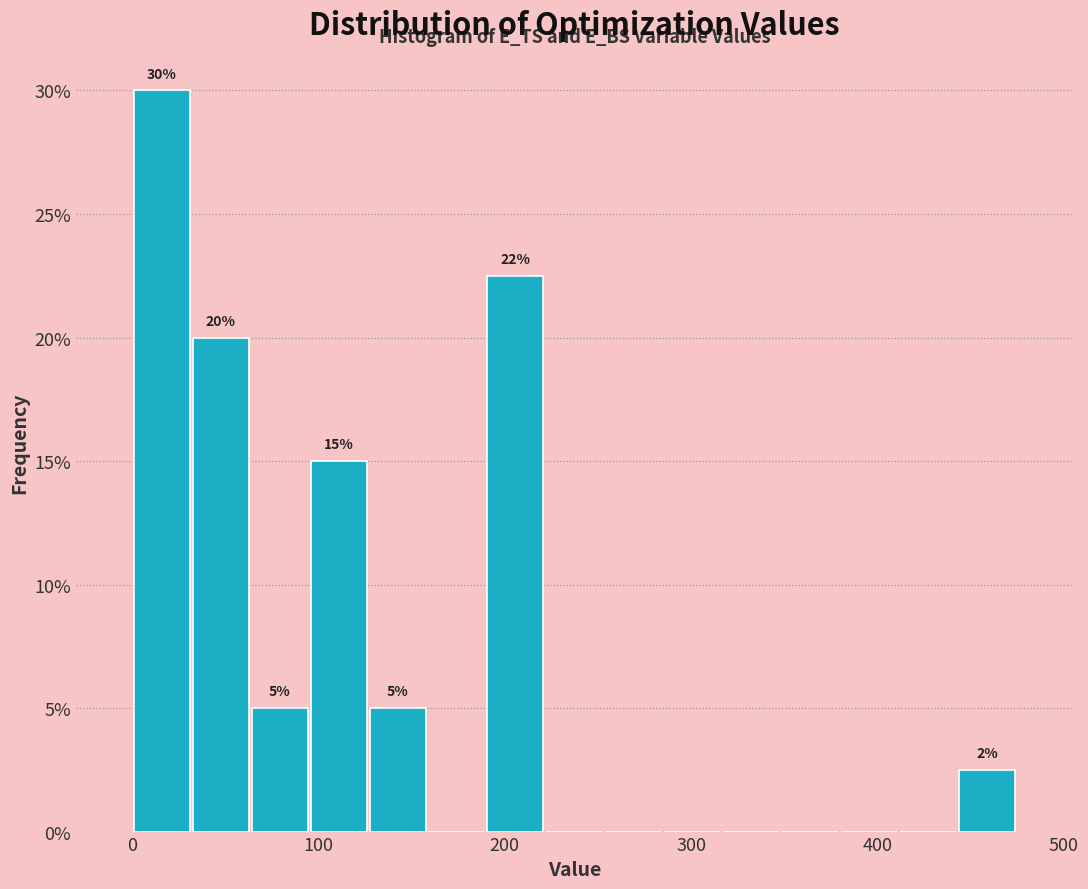

Read against the x-axis, roughly where is the centre of the tallest bar?

20